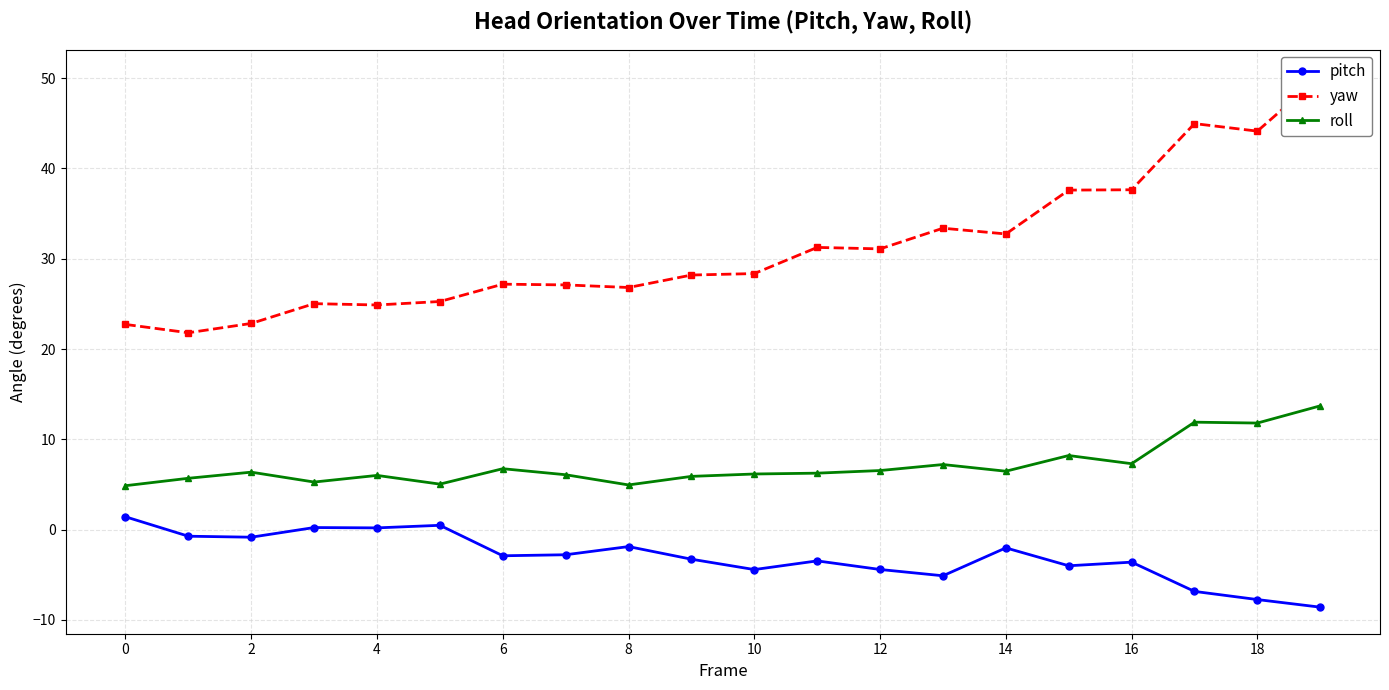

True or false: roll has more than 1 points higher than both neighbors.

True